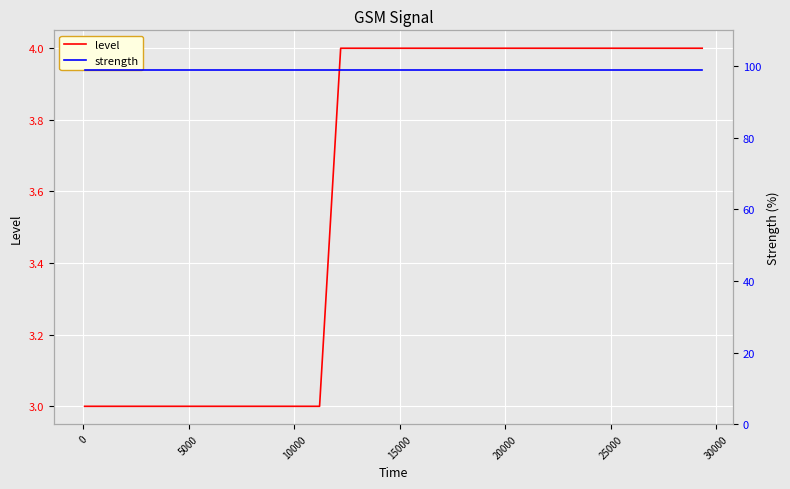

Which series has the widest spread of values?

level